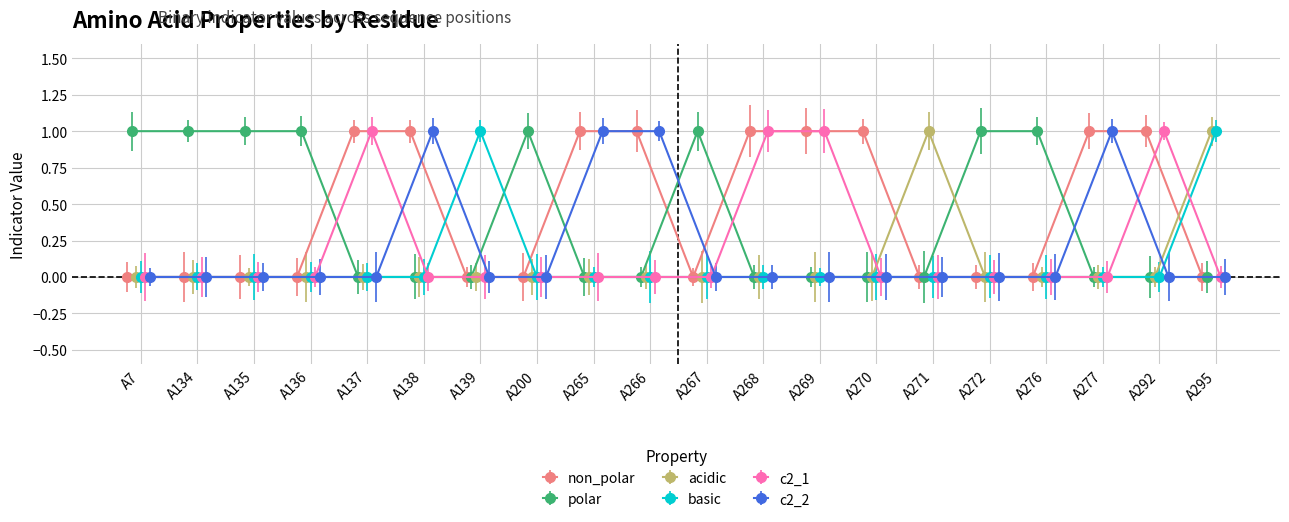

True or false: polar has more than 0 points higher than both neighbors.

True